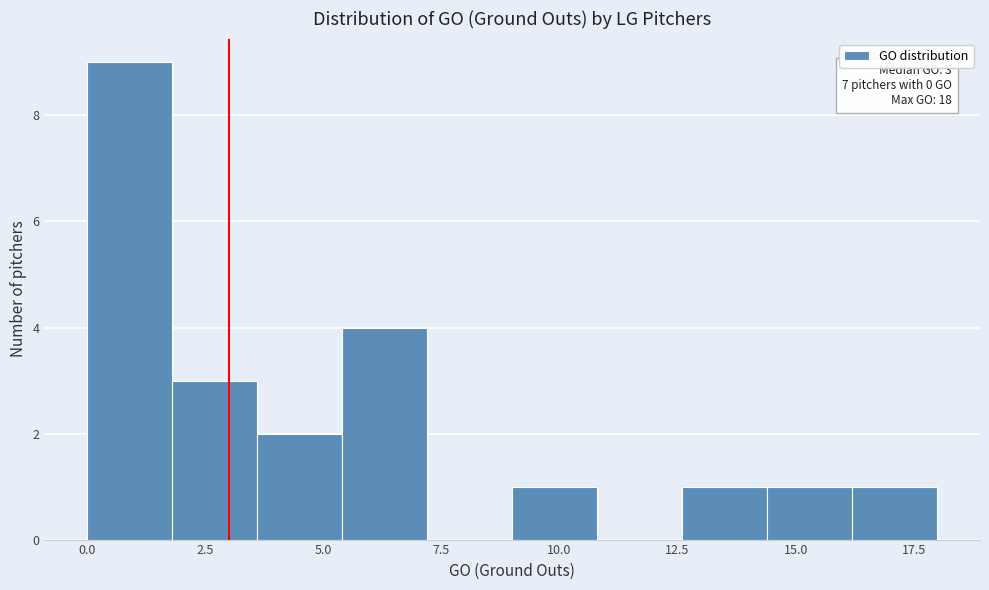

Around what value on the x-axis is the tallest bar? Give the approximate position of its centre, as read against the axis.

1.0